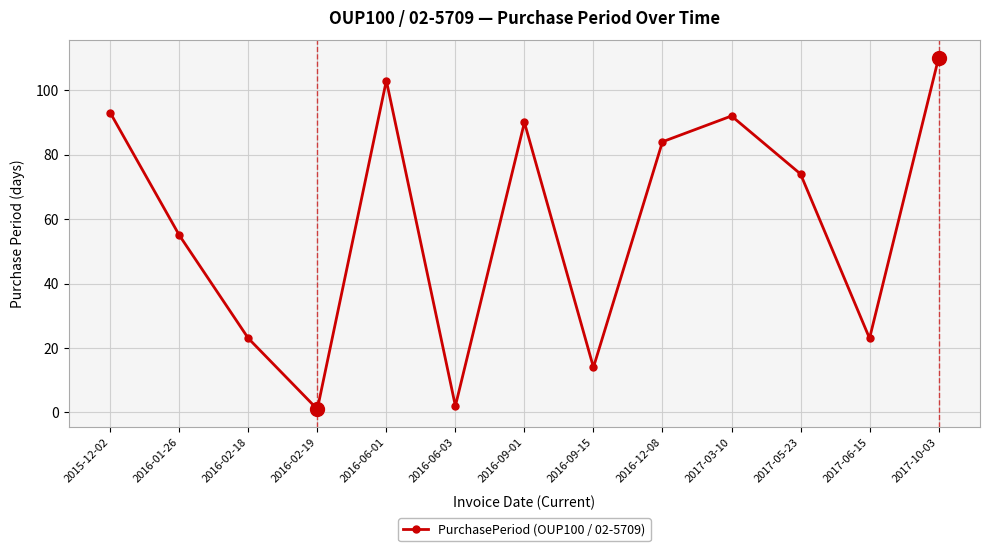

What is the change in value from 2016-06-03 to 2016-12-08?

+82